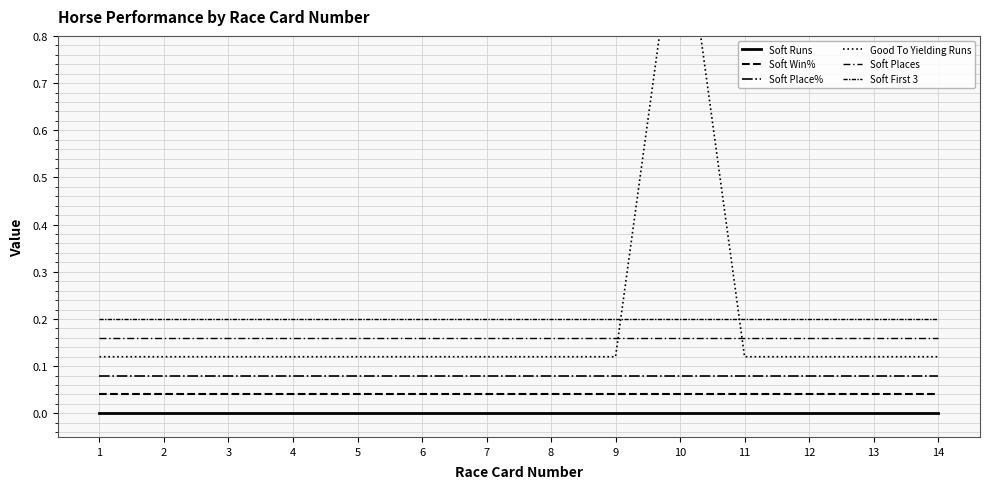

The value of Soft Runs at 1 is 0.0. True or false?

True